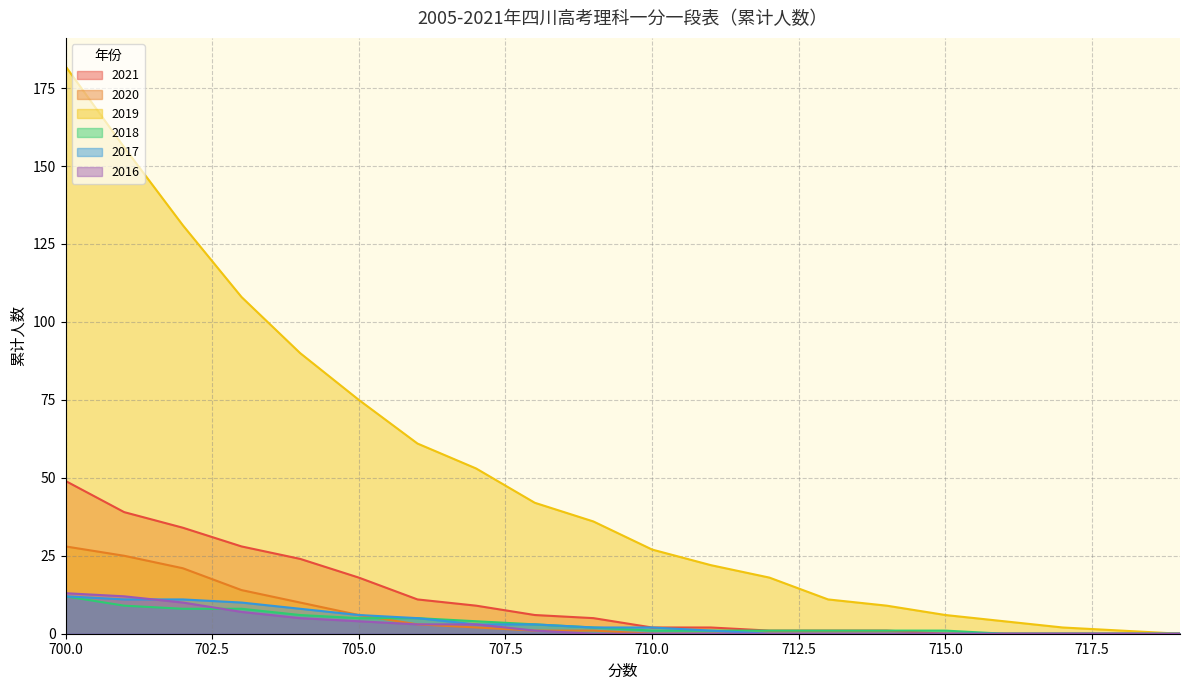

How many values in the 2017 series exceed 2?

9